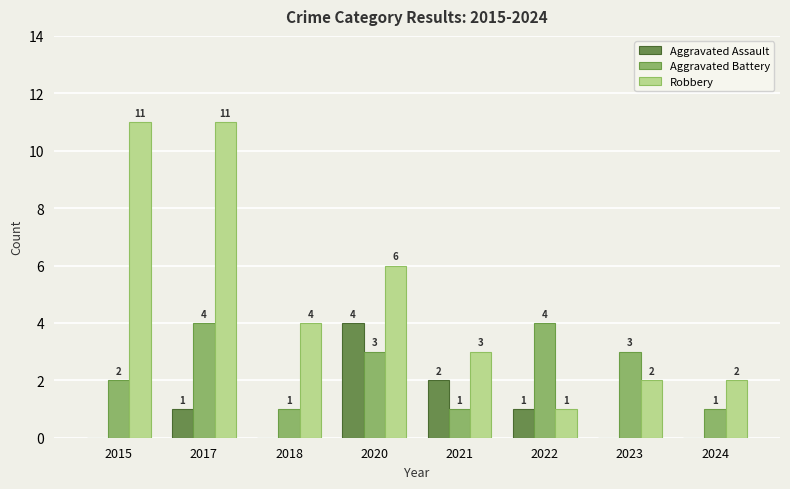

What is the average value of the Aggravated Battery series?

2